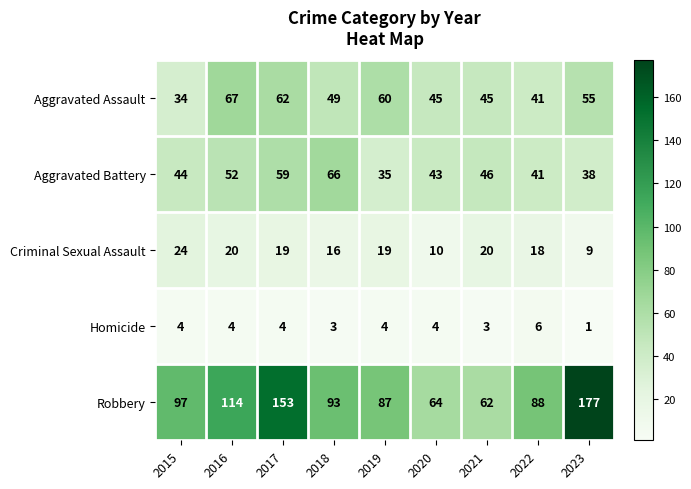

What is the spread (max minus min) of values at 2020?

60